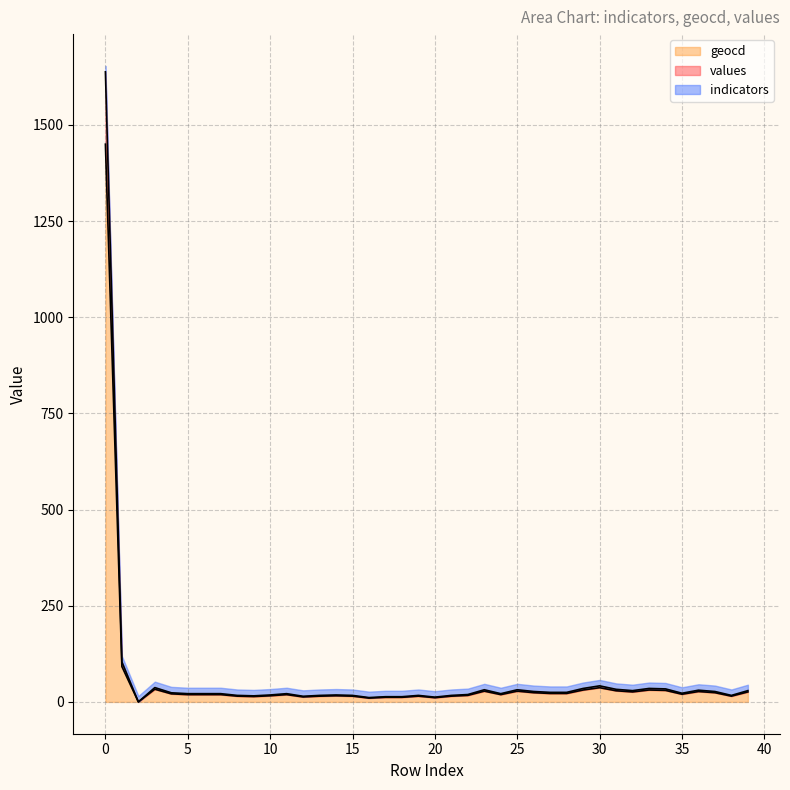

How many lines are shown in the chart?

3